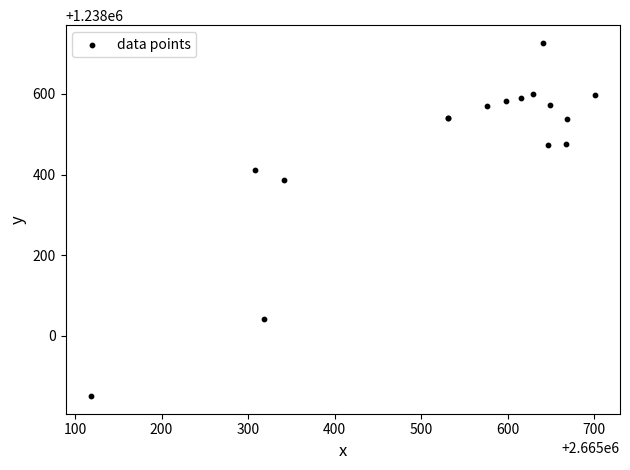

What Y value in the scatter plot is closest to 1238288?

1238385.7